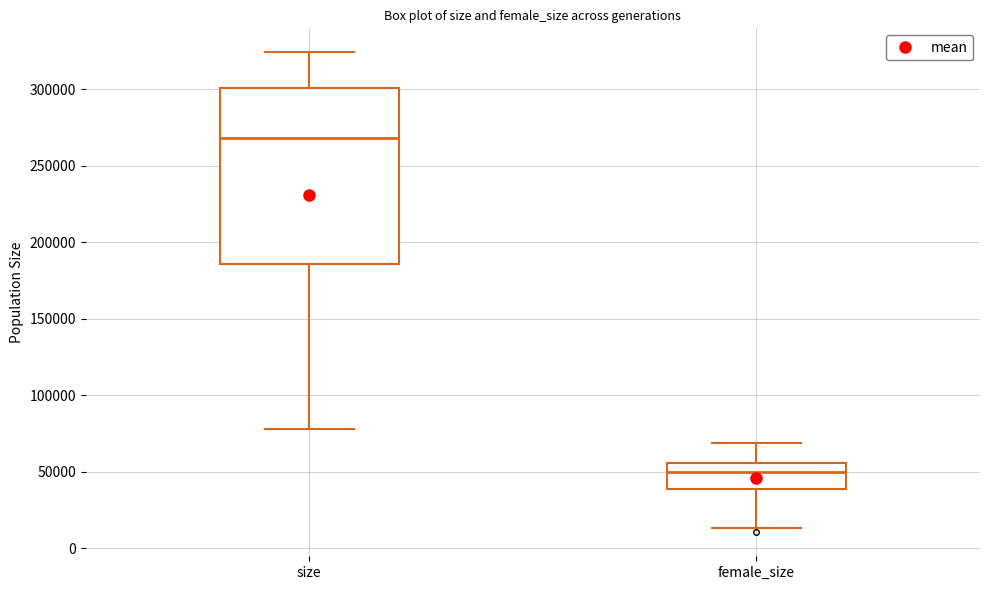

Which box has the highest median line?

size